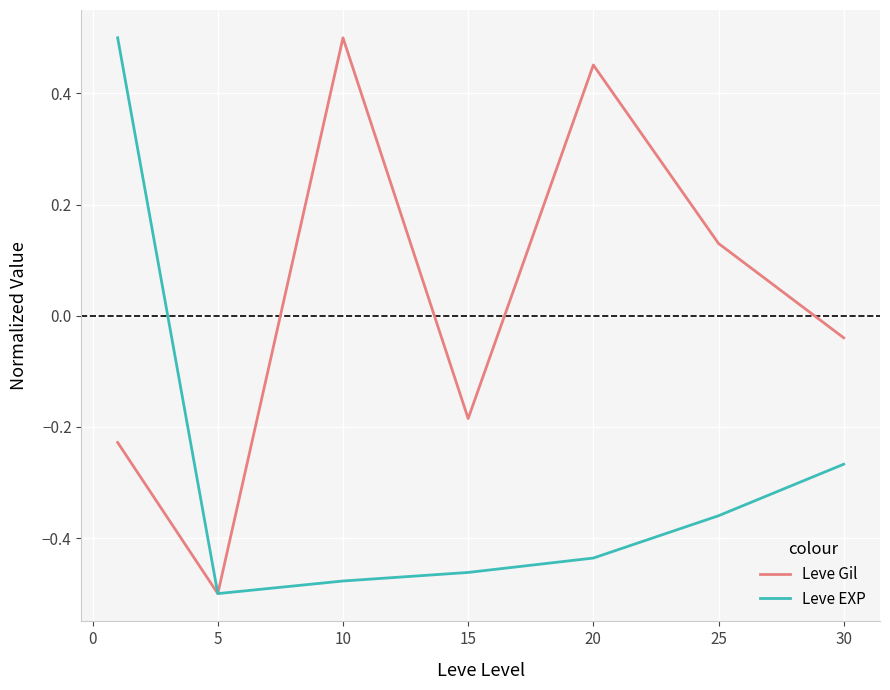

Rank the series by their average value, from highest to lowest.

Leve Gil, Leve EXP